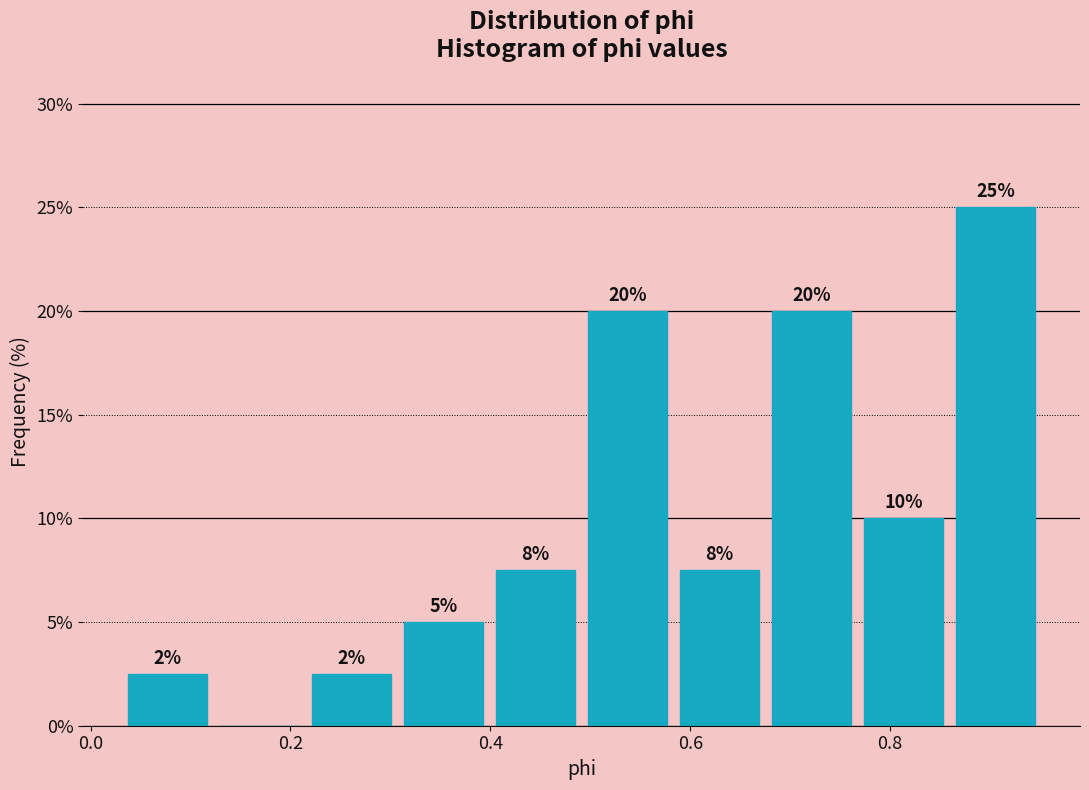

Over which range of the x-axis is the bar tallest?

0.86 to 0.96